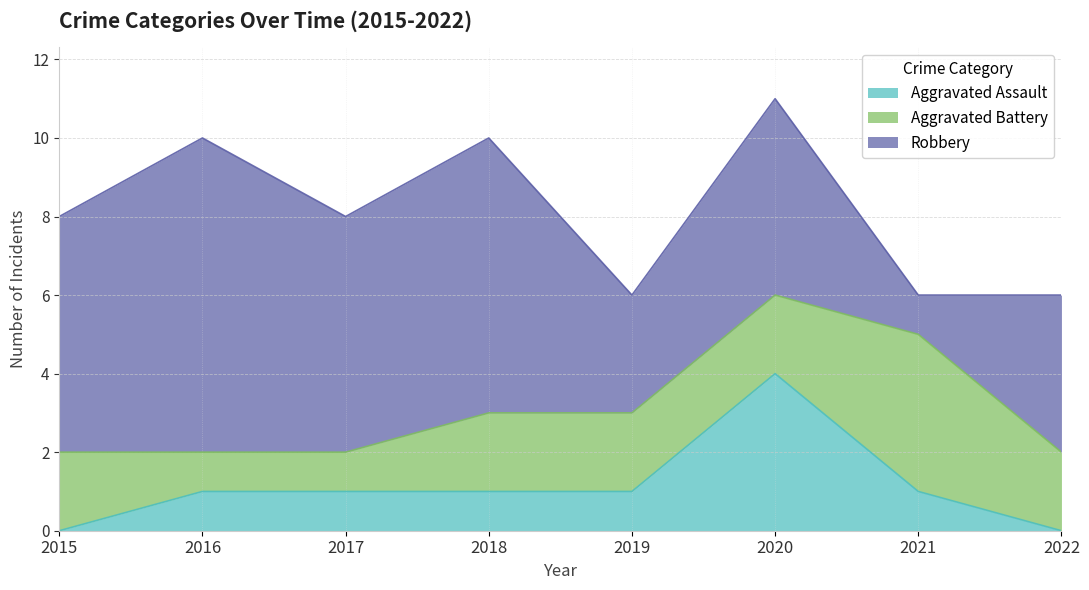

Reading left to right, what are all the values shown in this chart?

Aggravated Assault: 0	1	1	1	1	4	1	0
Aggravated Battery: 2	1	1	2	2	2	4	2
Robbery: 6	8	6	7	3	5	1	4